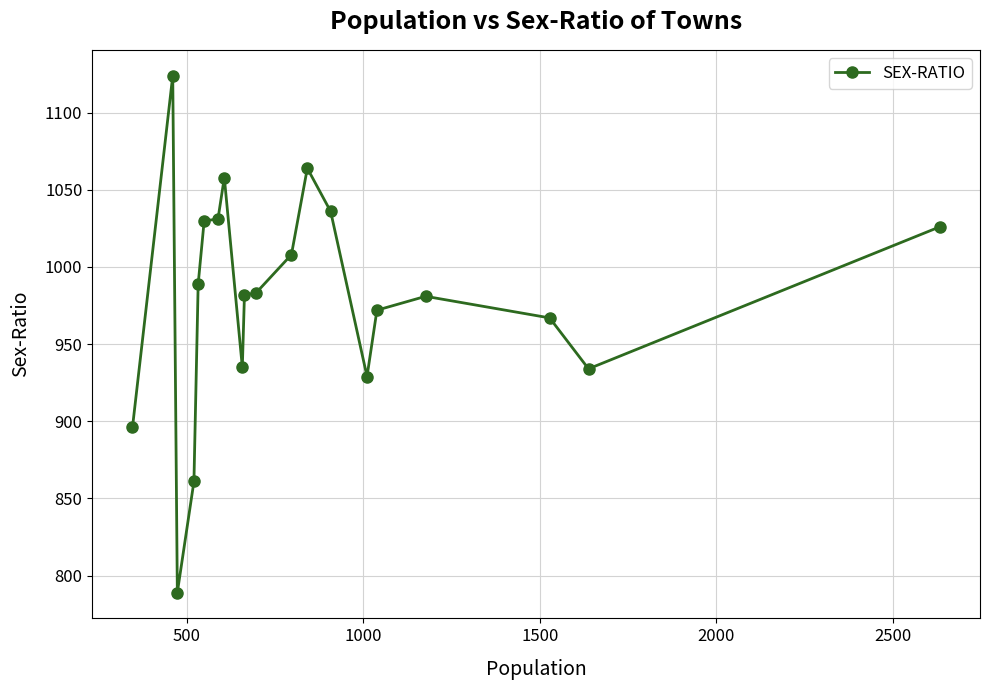

What is the value of the 3rd point from the left?

789